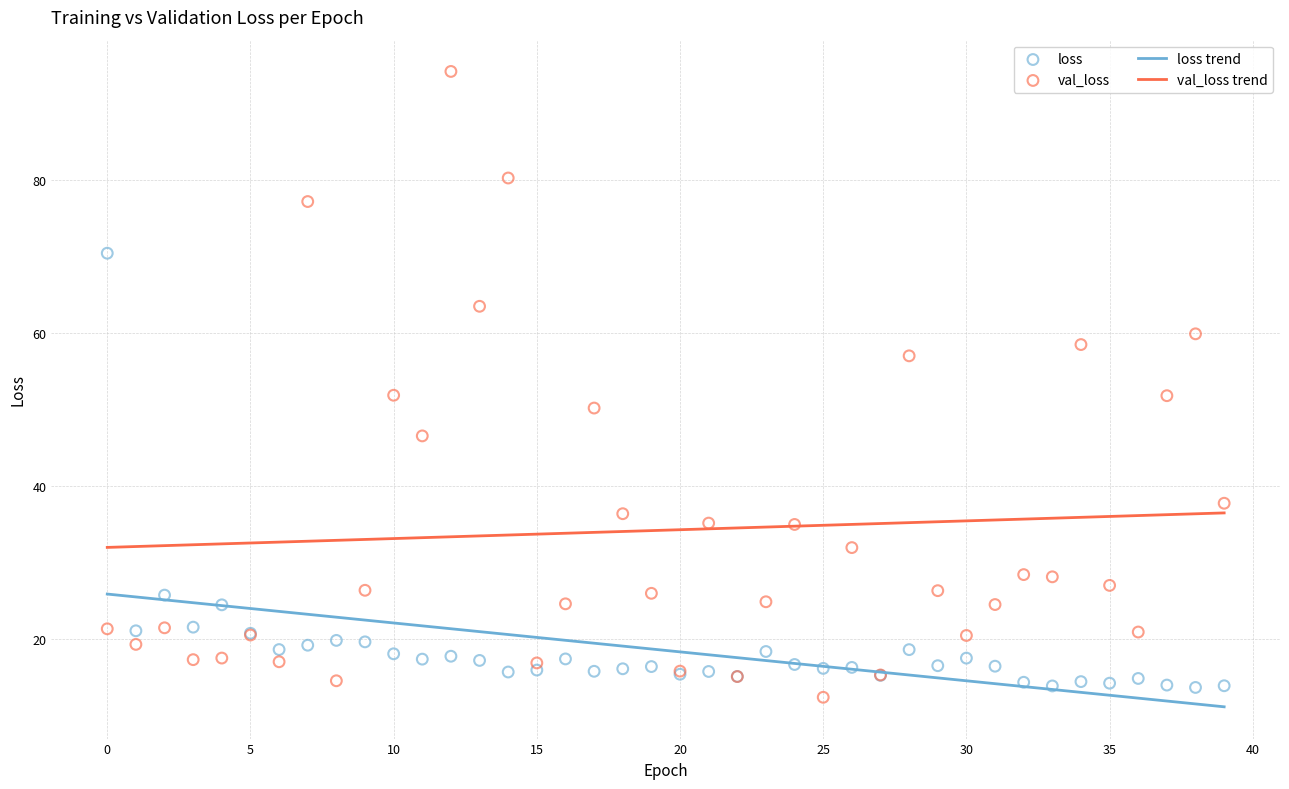

Which series has the largest Y range (max minus min)?

val_loss